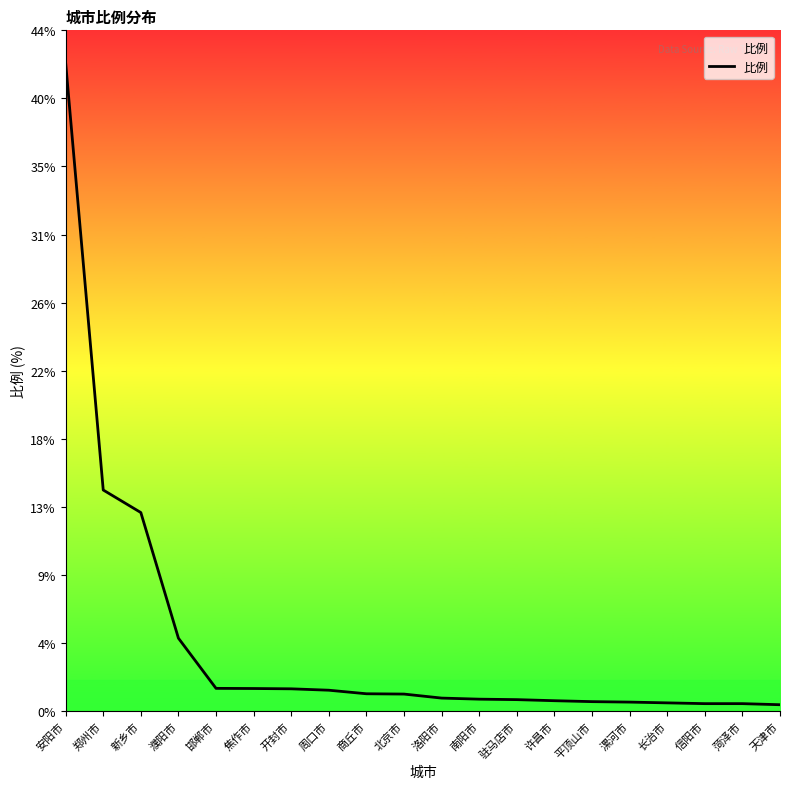

Is this an area chart (filled region under the line)?

Yes